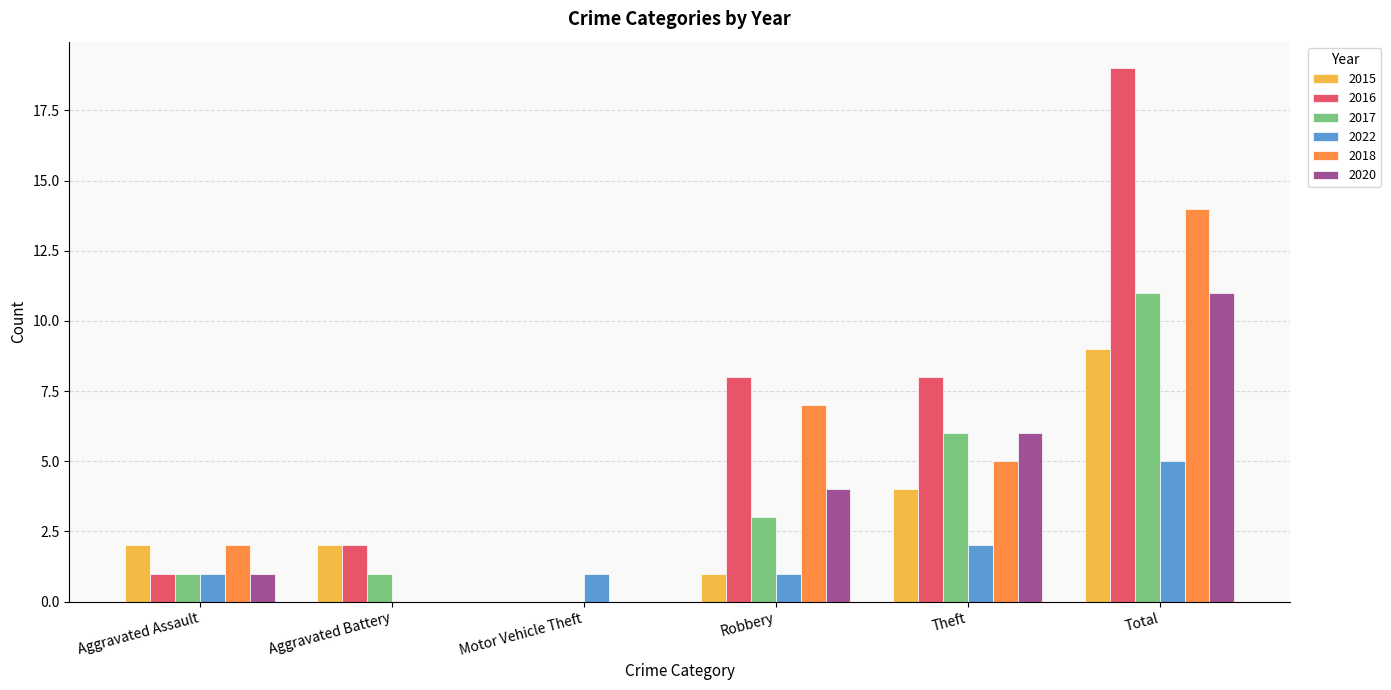

Count the 2022 values in the range 1 to 2.

4